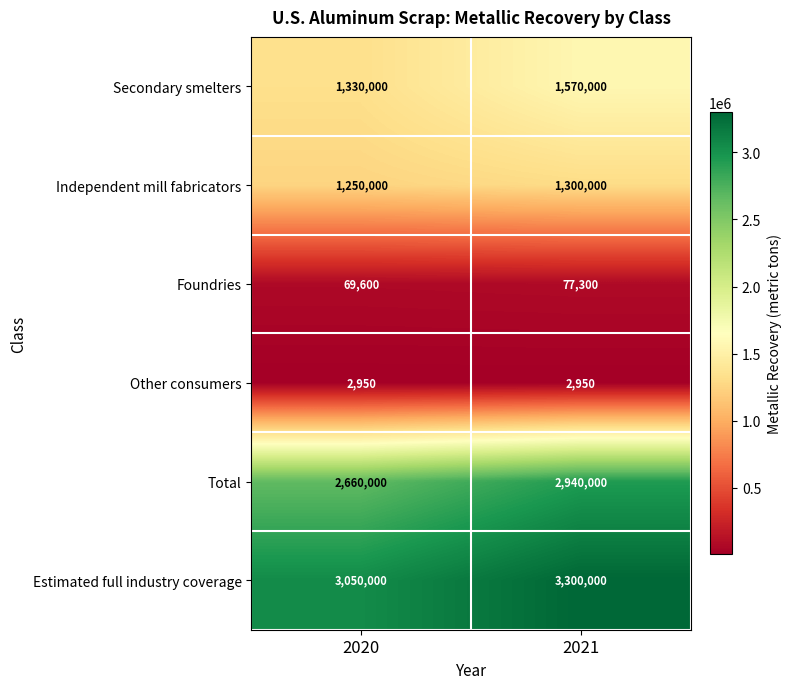

At 2020, list the series in order from smallest to largest.

Other consumers, Foundries, Independent mill fabricators, Secondary smelters, Total, Estimated full industry coverage